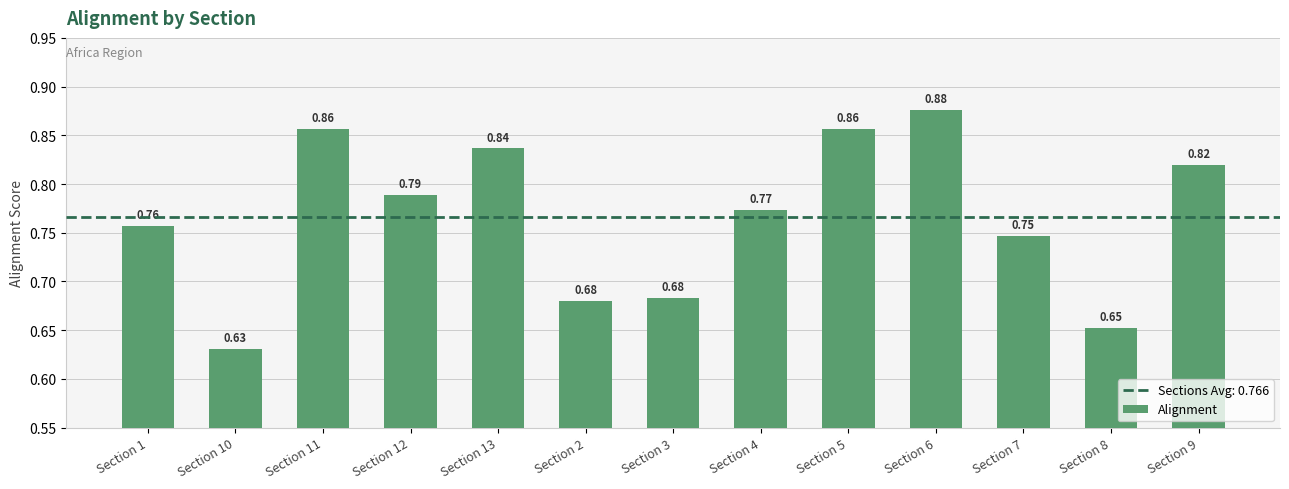

Which label corresponds to the smallest value in the chart?

Section 10